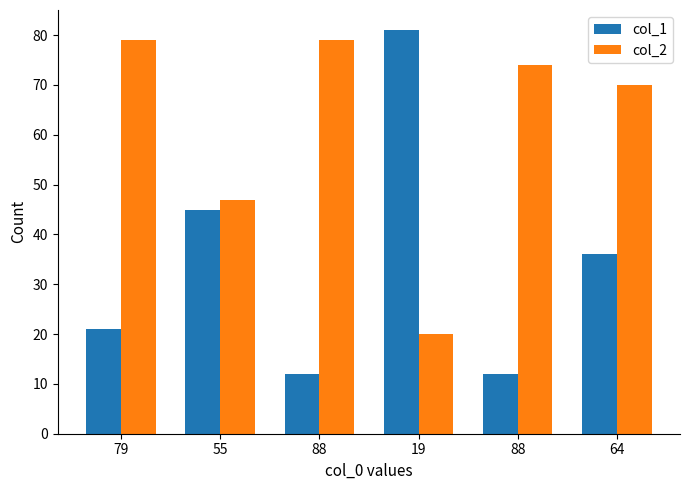

What is the spread (max minus min) of values at 79?

58